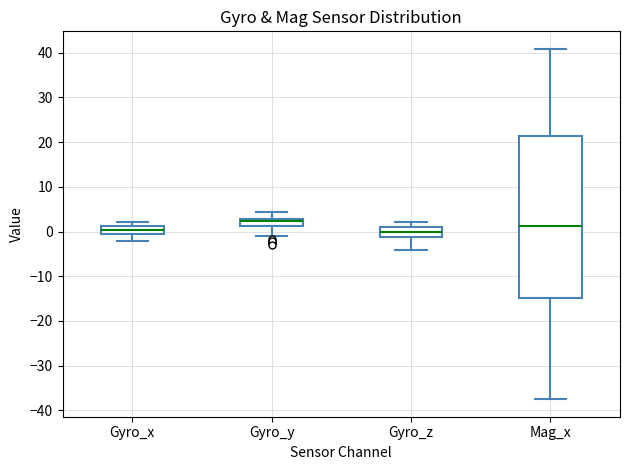

Reading left to right, read every box against the y-axis: the position of its median line, the range the box covers, and the ends of its whiskers. The values are not printed on the chart, so give them approximately, as read against the axis.

Gyro_x: median 0, box -1 to 1, whiskers -2 to 2
Gyro_y: median 2, box 1 to 3, whiskers -1 to 4
Gyro_z: median 0, box -1 to 1, whiskers -4 to 2
Mag_x: median 1, box -15 to 21, whiskers -37 to 41